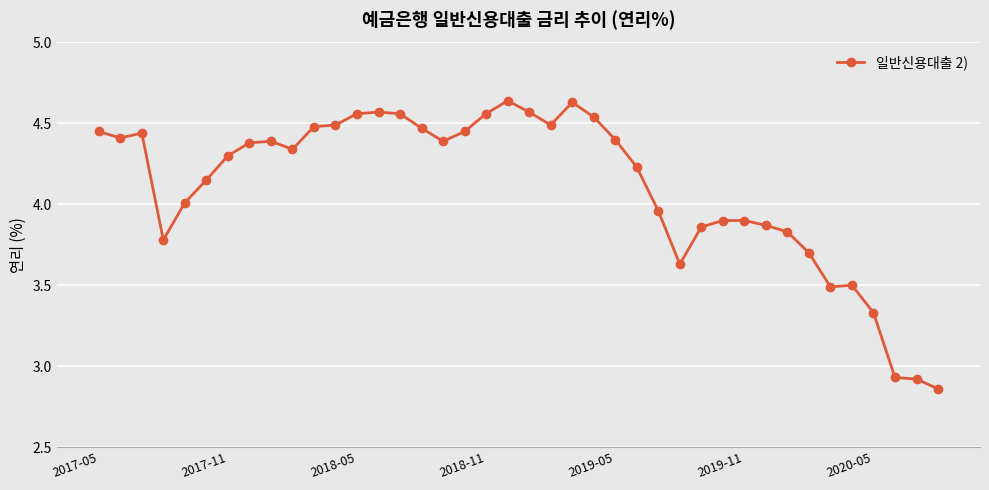

What is the average value?

4.1